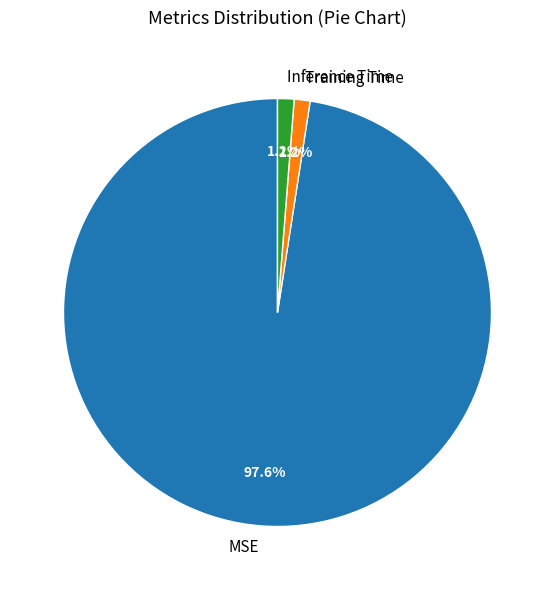

Between Training Time and MSE, which is larger?

MSE